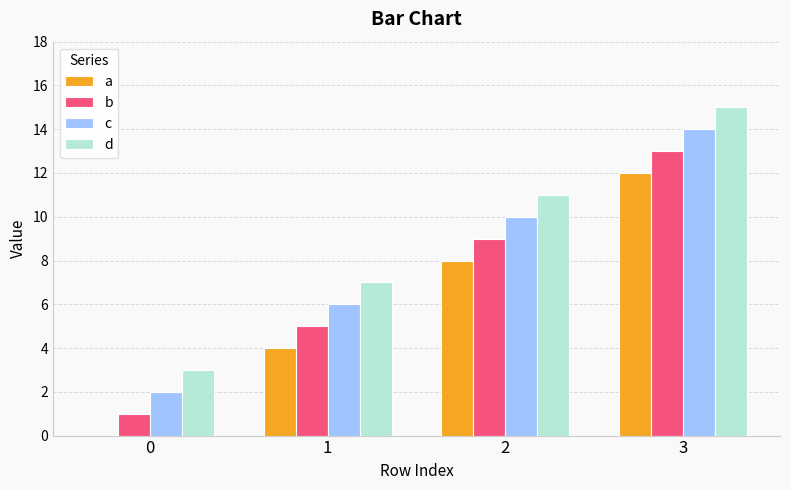

What is the sum of all c values?

32